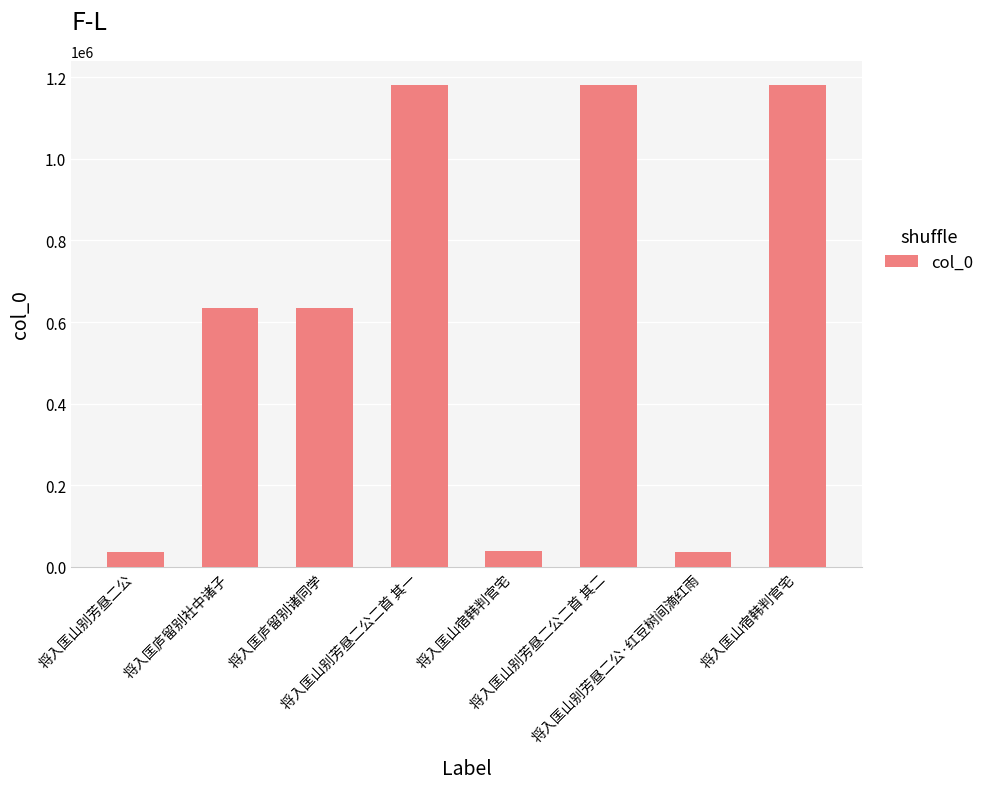

List the labels in order of value, largest first.

将入匡山别芳昼二公二首 其二, 将入匡山别芳昼二公二首 其一, 将入匡山宿韩判官宅, 将入匡庐留别诸同学, 将入匡庐留别社中诸子, 将入匡山宿韩判官宅, 将入匡山别芳昼二公·红豆树间滴红雨, 将入匡山别芳昼二公